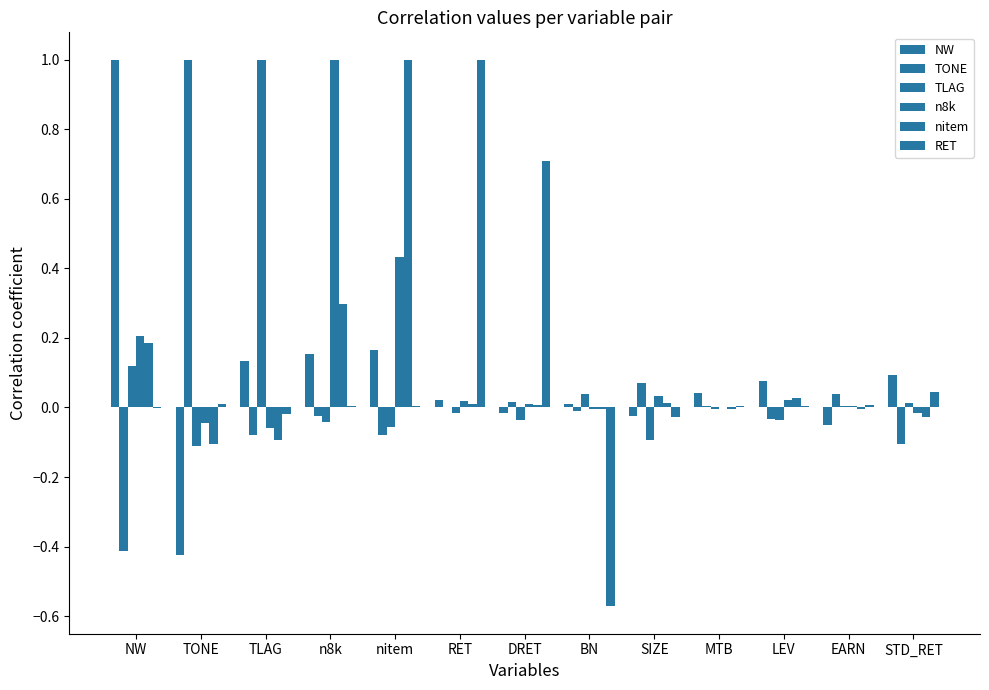

How many data points does each series have?

13